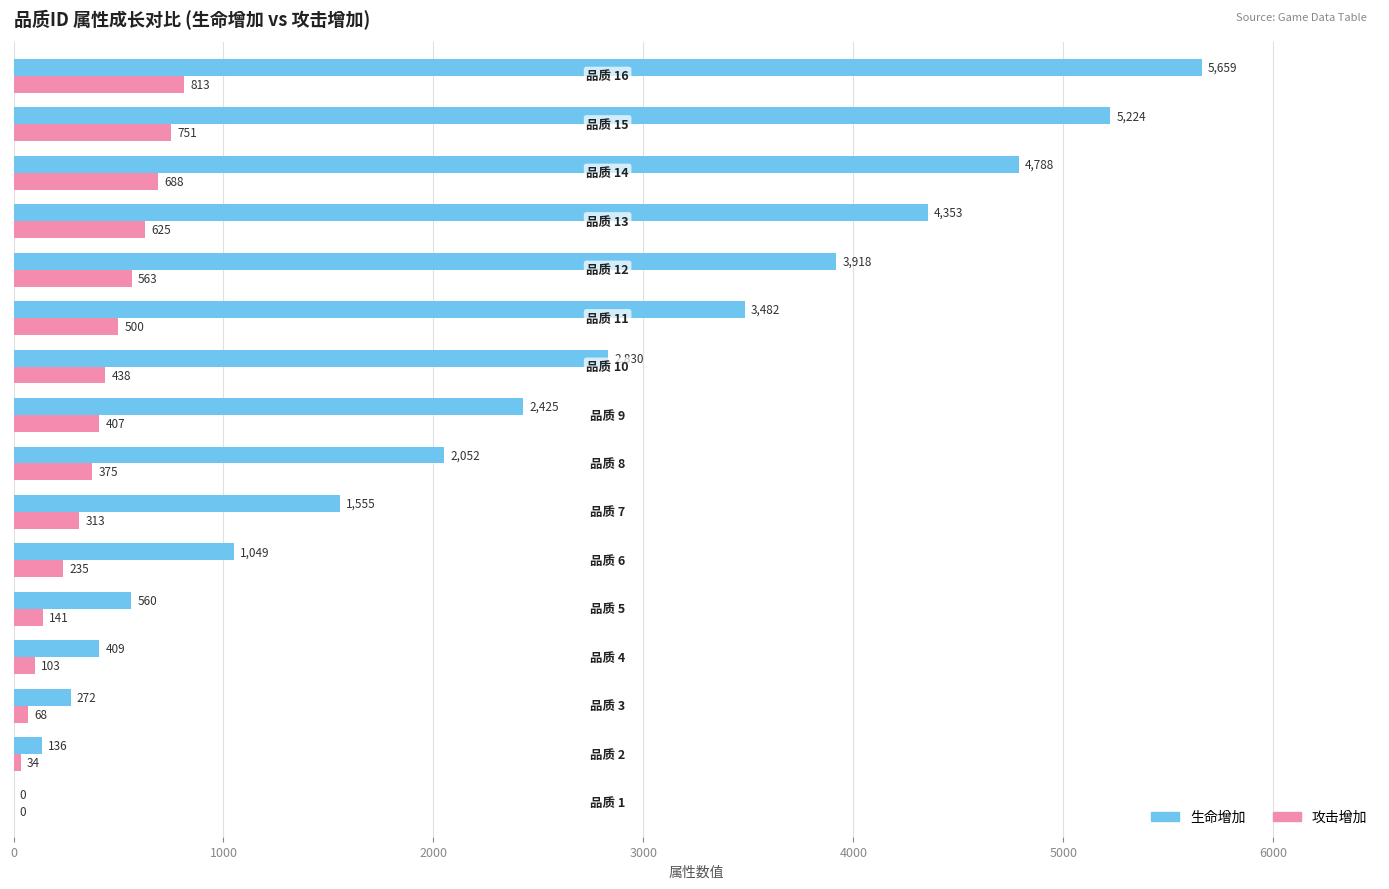

What is the highest value of the 攻击增加 series?

813